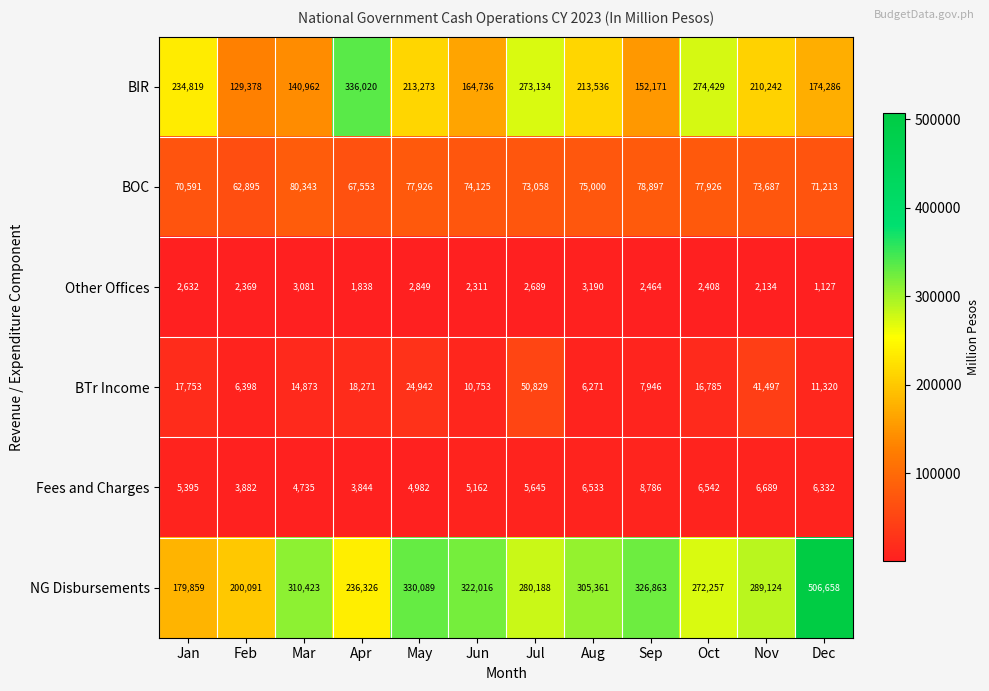

At which category is the sum across all series the highest?

Dec